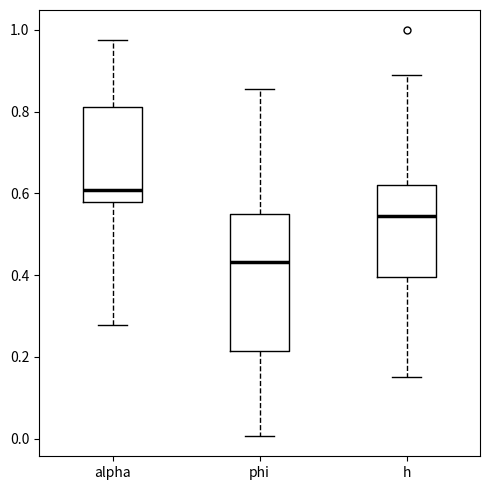

Reading left to right, read every box against the y-axis: the position of its median line, the range the box covers, and the ends of its whiskers. The values are not printed on the chart, so give them approximately, as read against the axis.

alpha: median 0.60, box 0.58 to 0.82, whiskers 0.28 to 0.98
phi: median 0.44, box 0.22 to 0.54, whiskers 0.00 to 0.86
h: median 0.54, box 0.40 to 0.62, whiskers 0.16 to 0.90